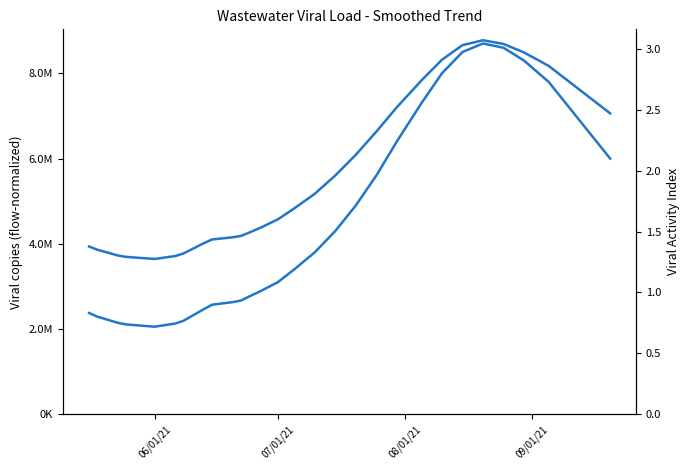

Where is the first local minimum for Viral activity index?

06/01/21